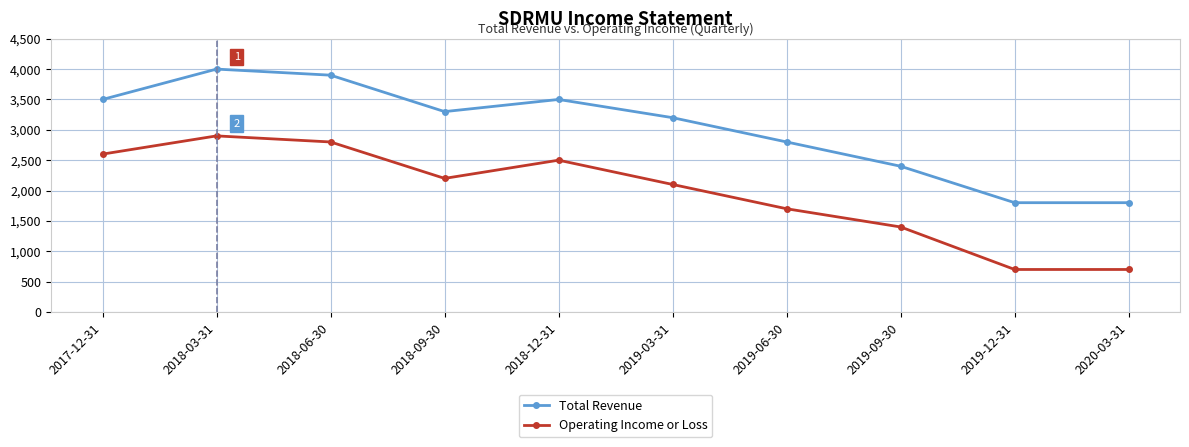

What is the difference between the second highest and minimum values in the Total Revenue series?

2100